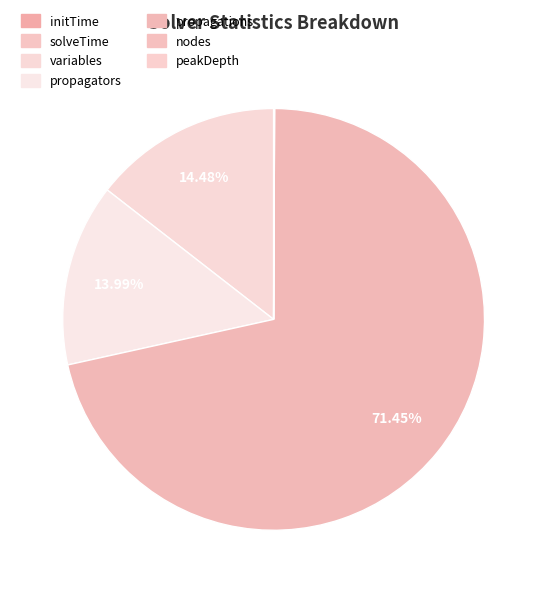

True or false: propagators accounts for 14% of the total.

True